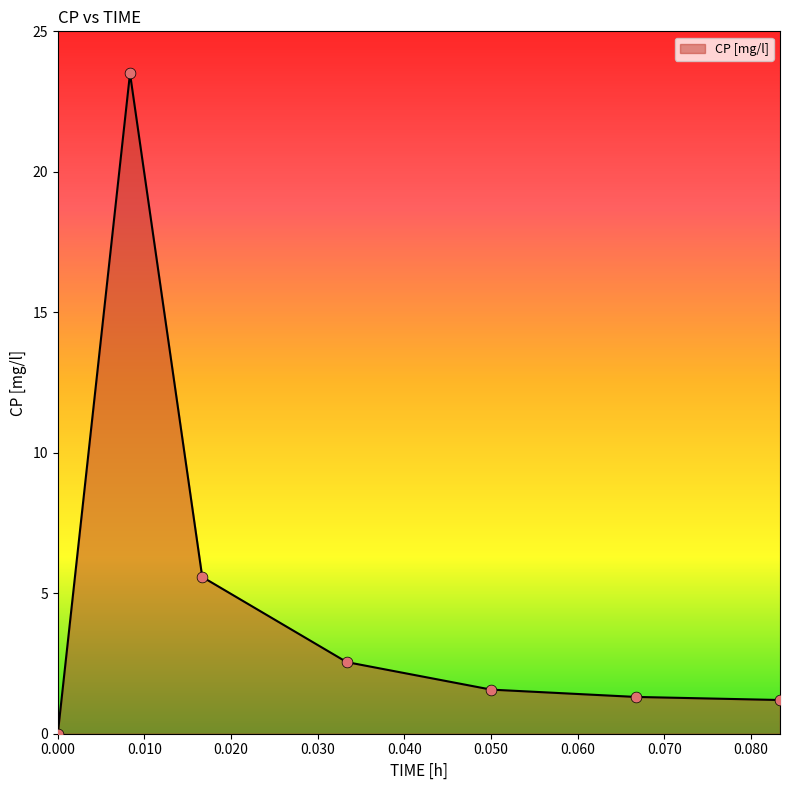

What is the sum of all values?

35.7